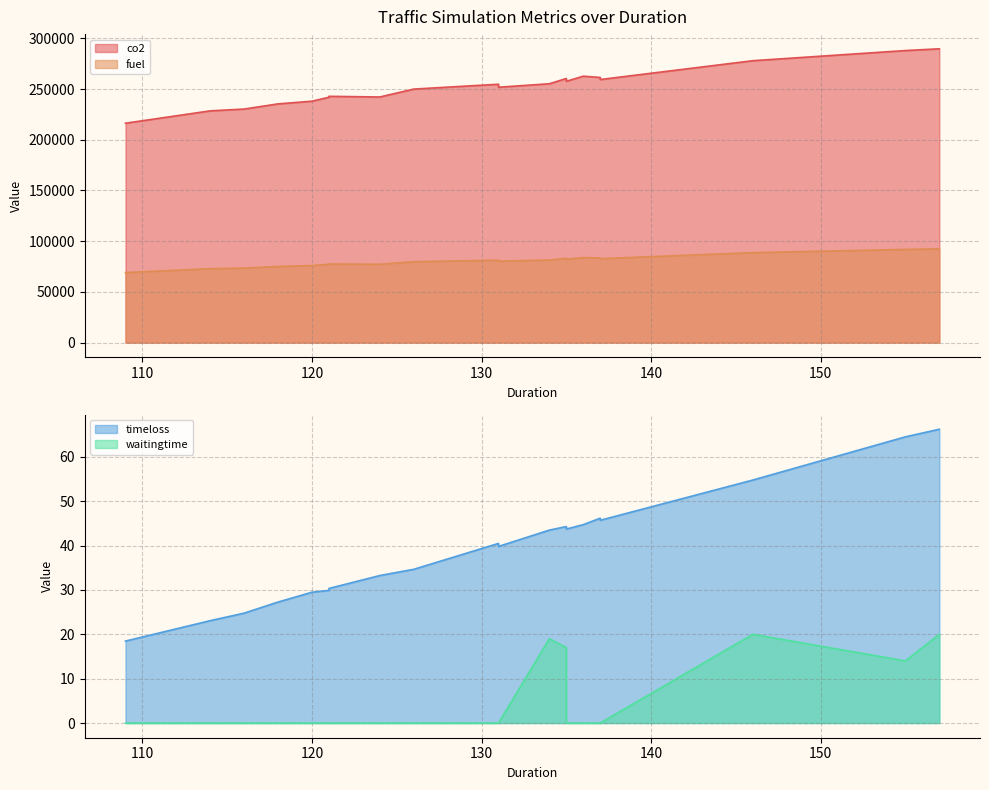

Where is waitingtime nearest to the value 10?

155